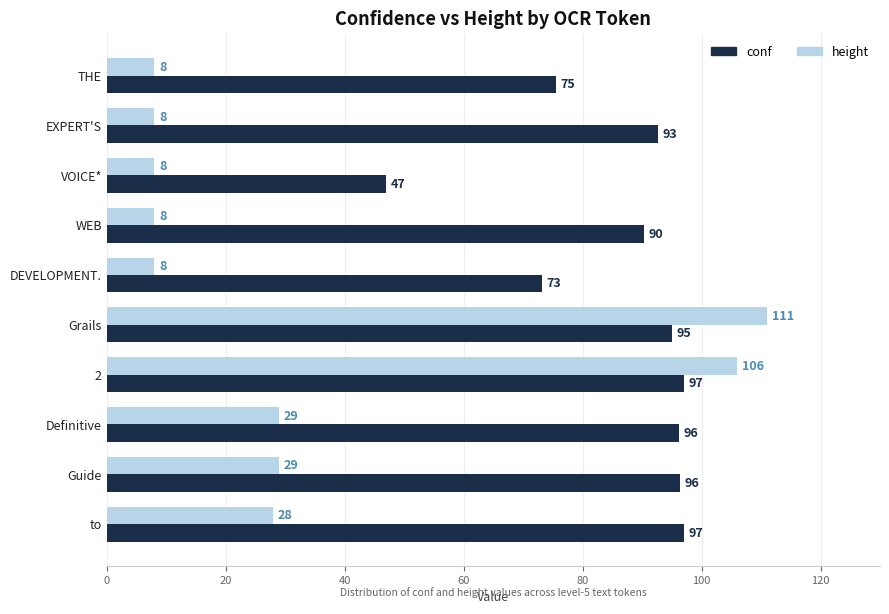

What value does the conf series have at EXPERT'S?

92.6